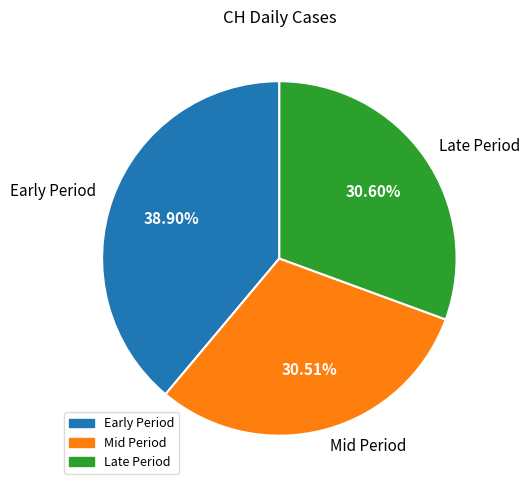

Is the sum of Early Period and Late Period greater than half?

Yes